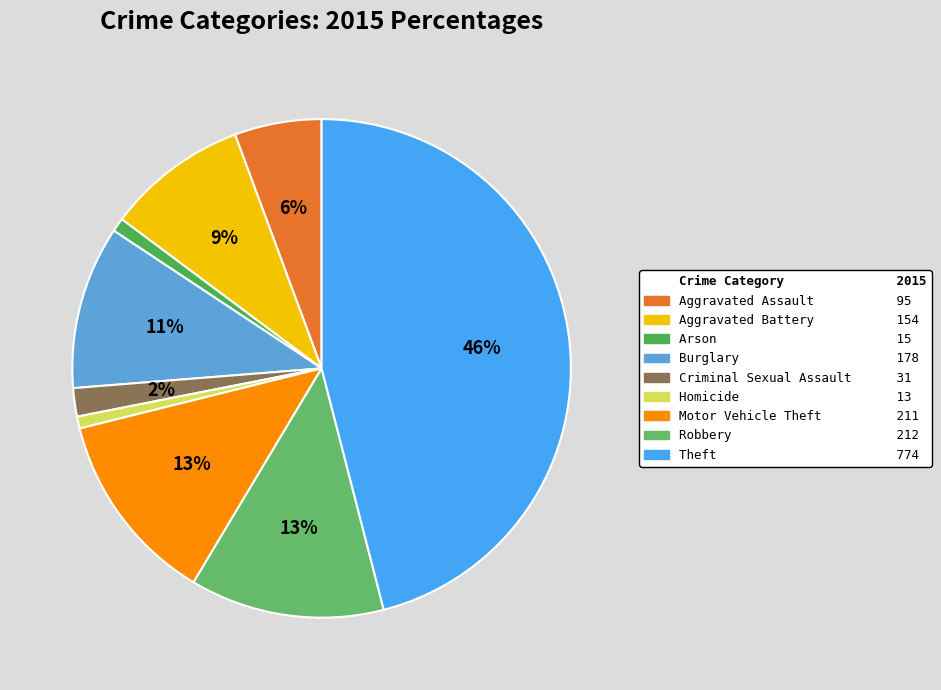

Which slice is the smallest?

Homicide